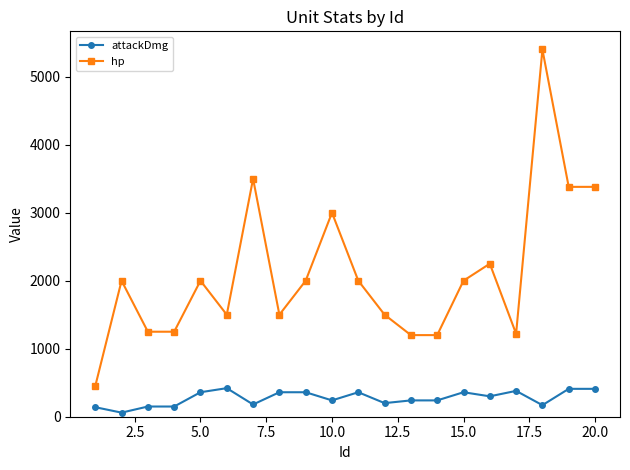

What is the maximum value shown in the chart?

5400